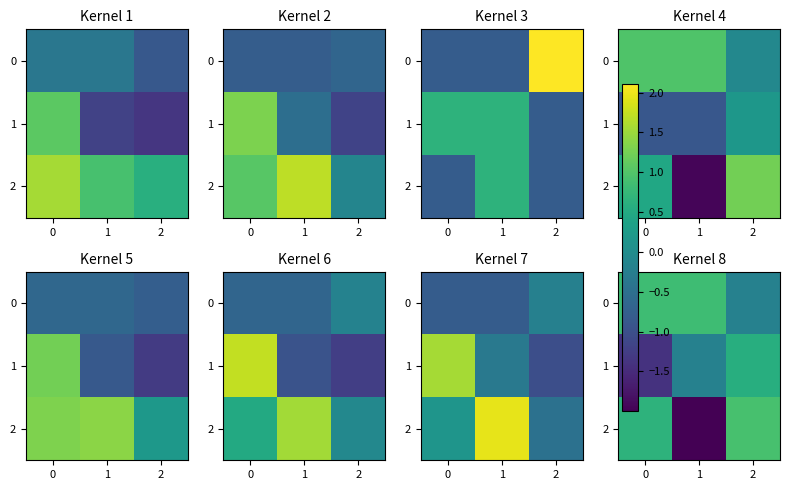

Count the number of data series in this chart.

3